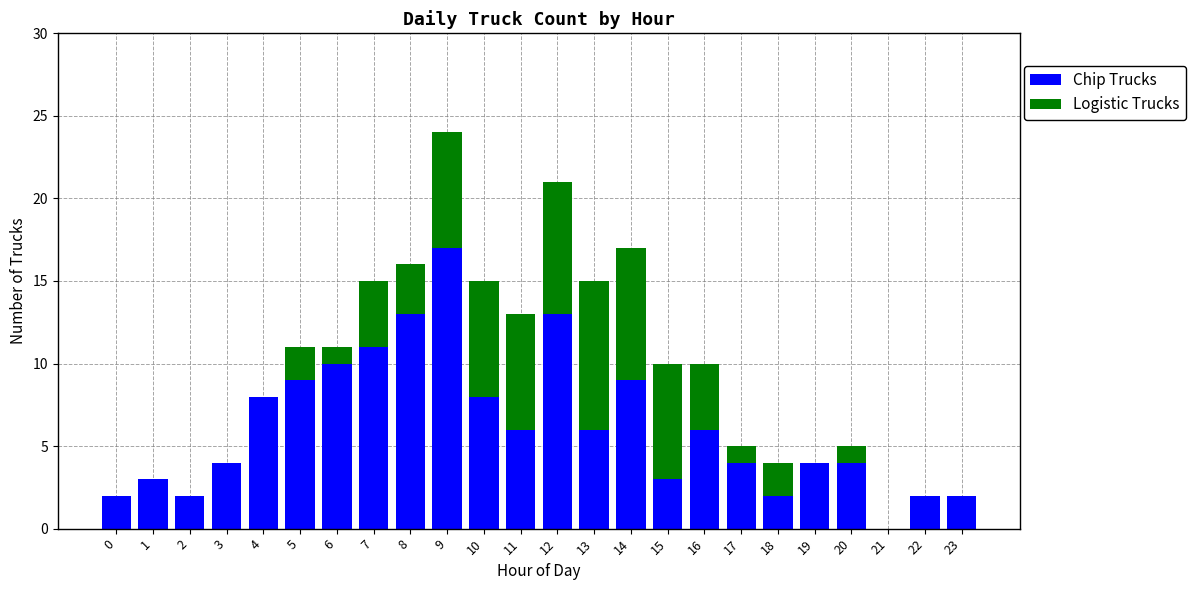

What is the sum of all Chip Trucks values?

148